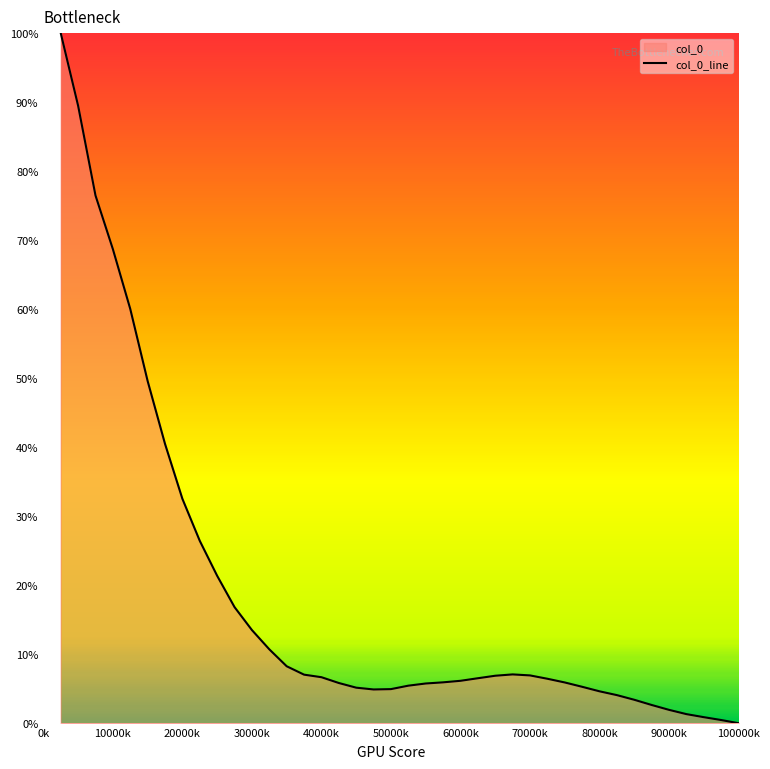

How many values exceed 6?

22